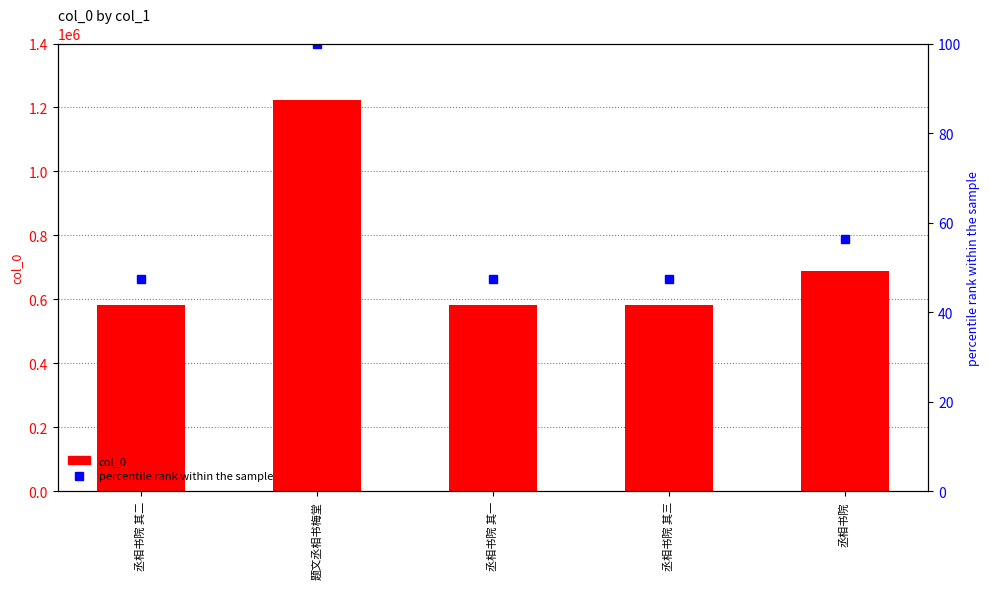

The value of col_0 at 丞相书院 is 200820.9. True or false?

False